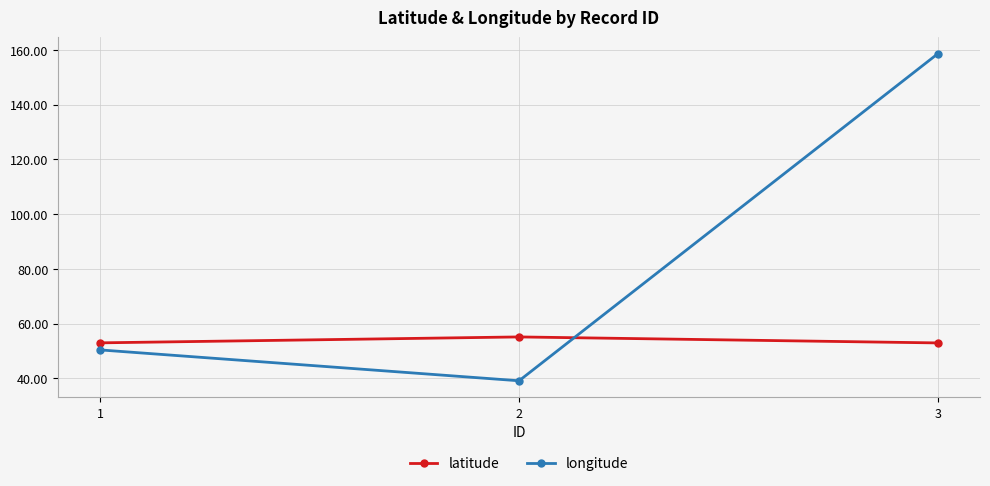

How many data points in longitude are less than 50?

1